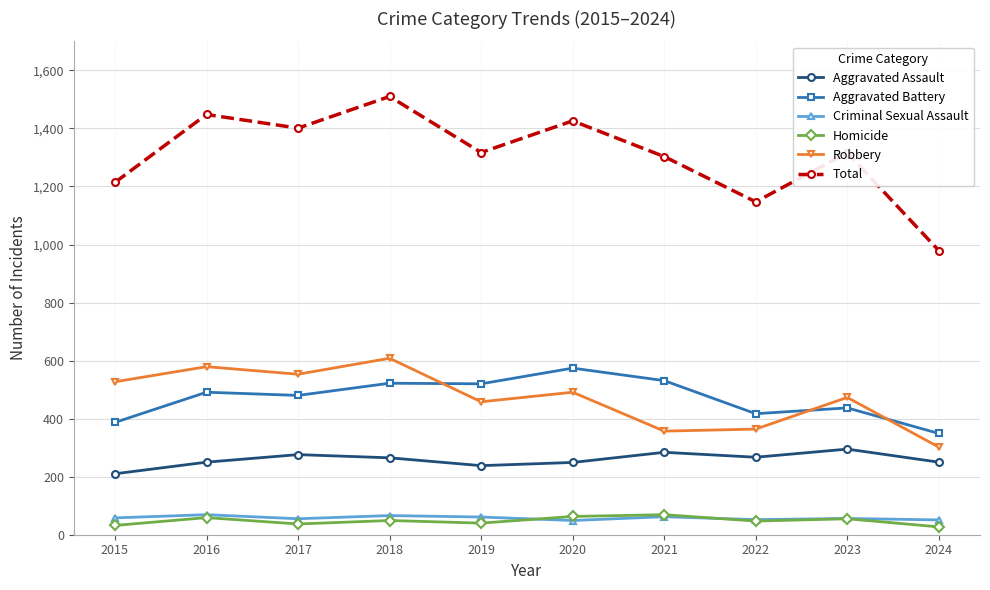

Which series has the widest spread of values?

Total